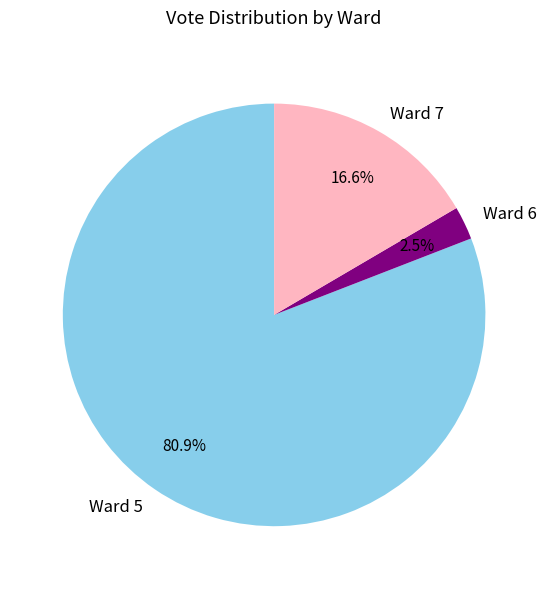

How many segments does this pie chart have?

3